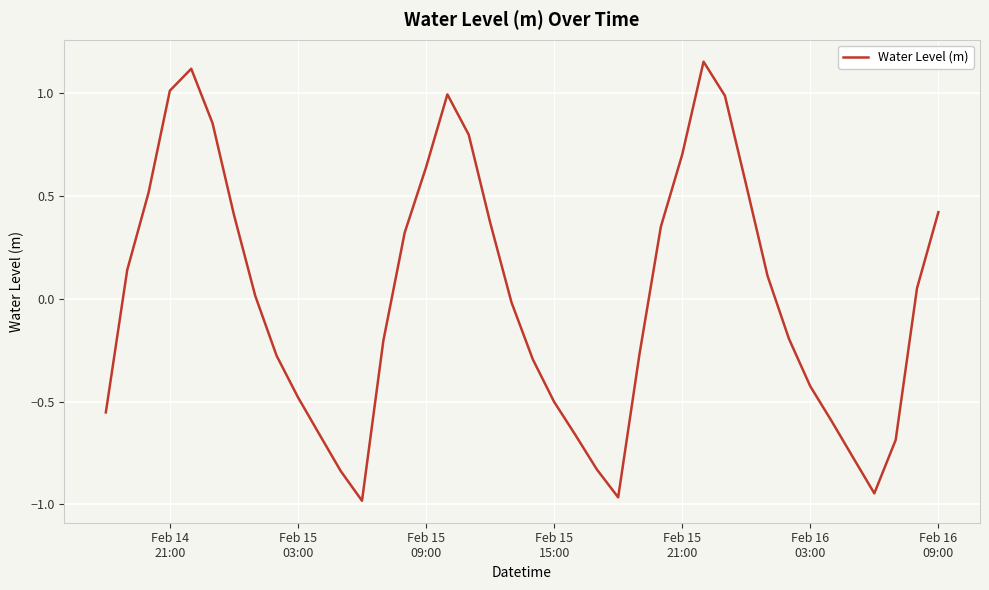

What is the difference between the maximum and minimum values?

2.1